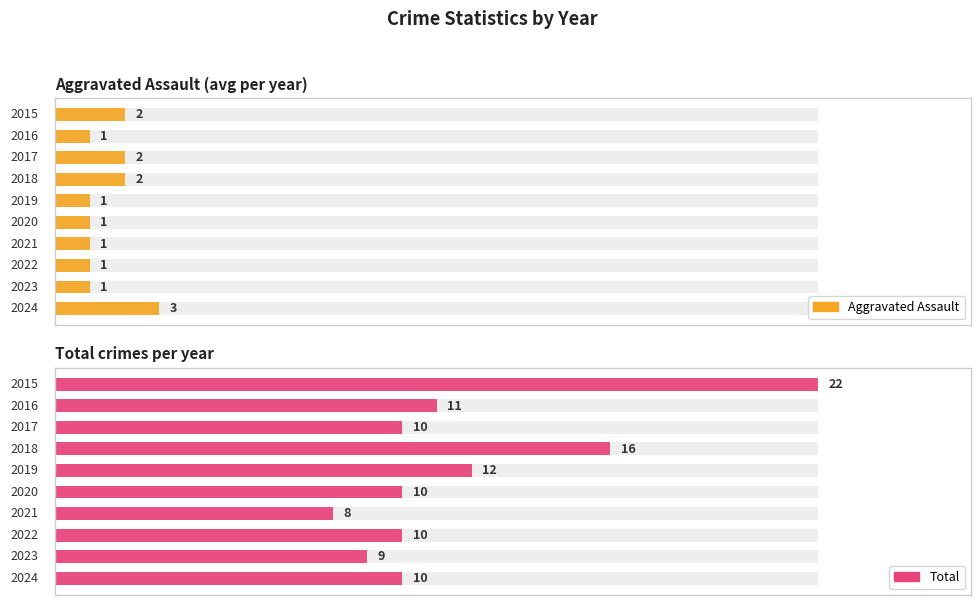

What is the lowest value of the Total series?

8